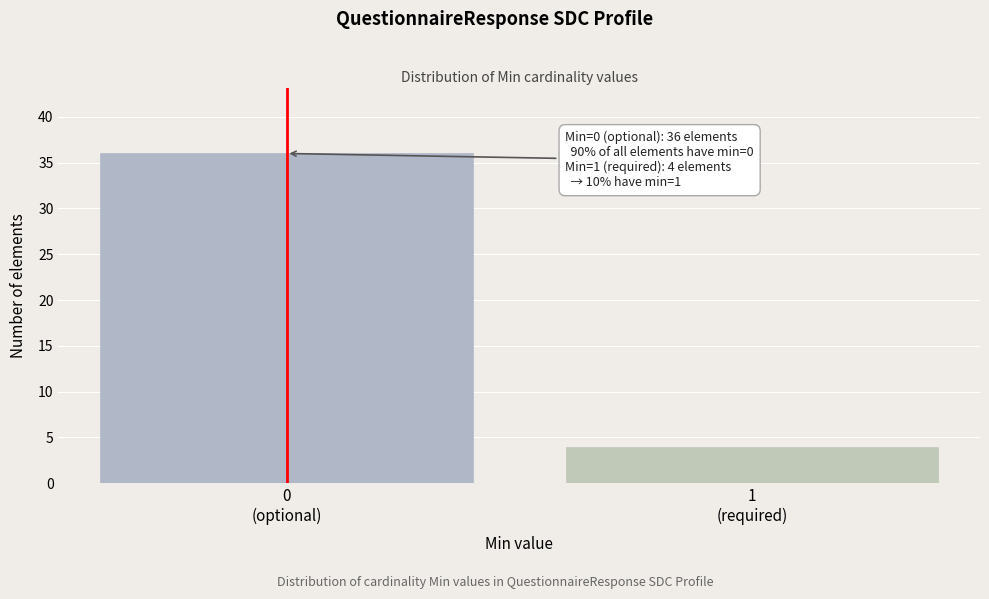

Reading right to left, what are all the values shown in this chart?

4	36